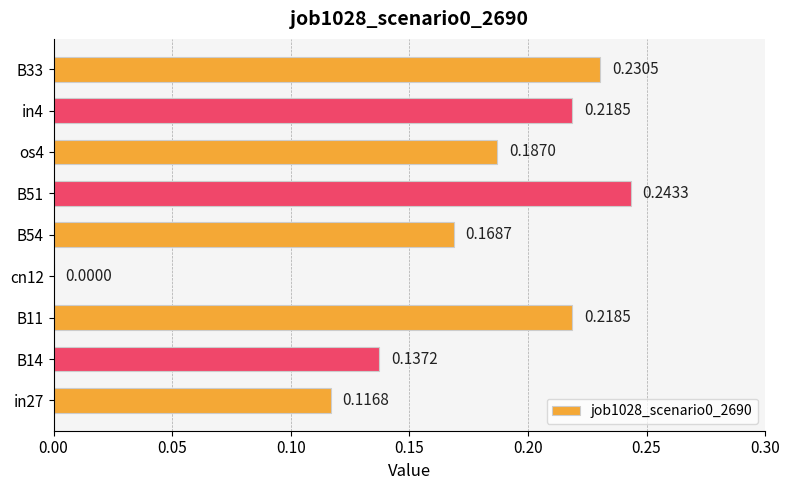

How many data points are above 0?

8